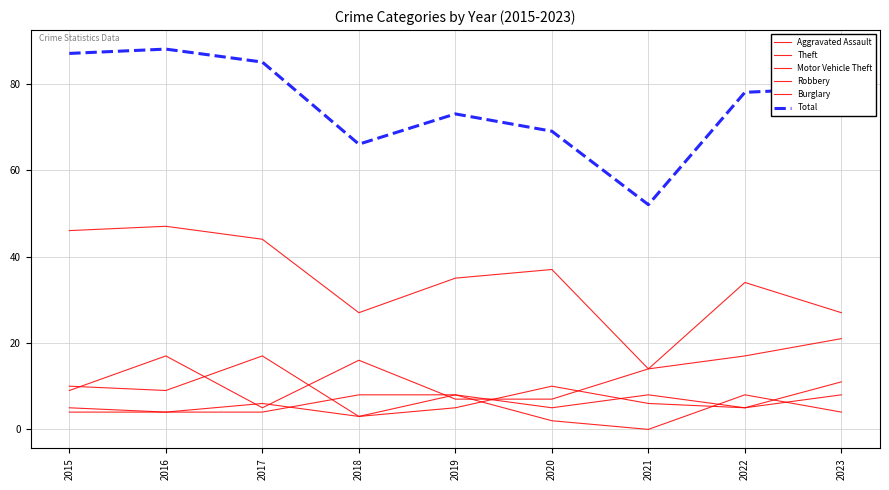

Does the chart have visible grid lines?

Yes